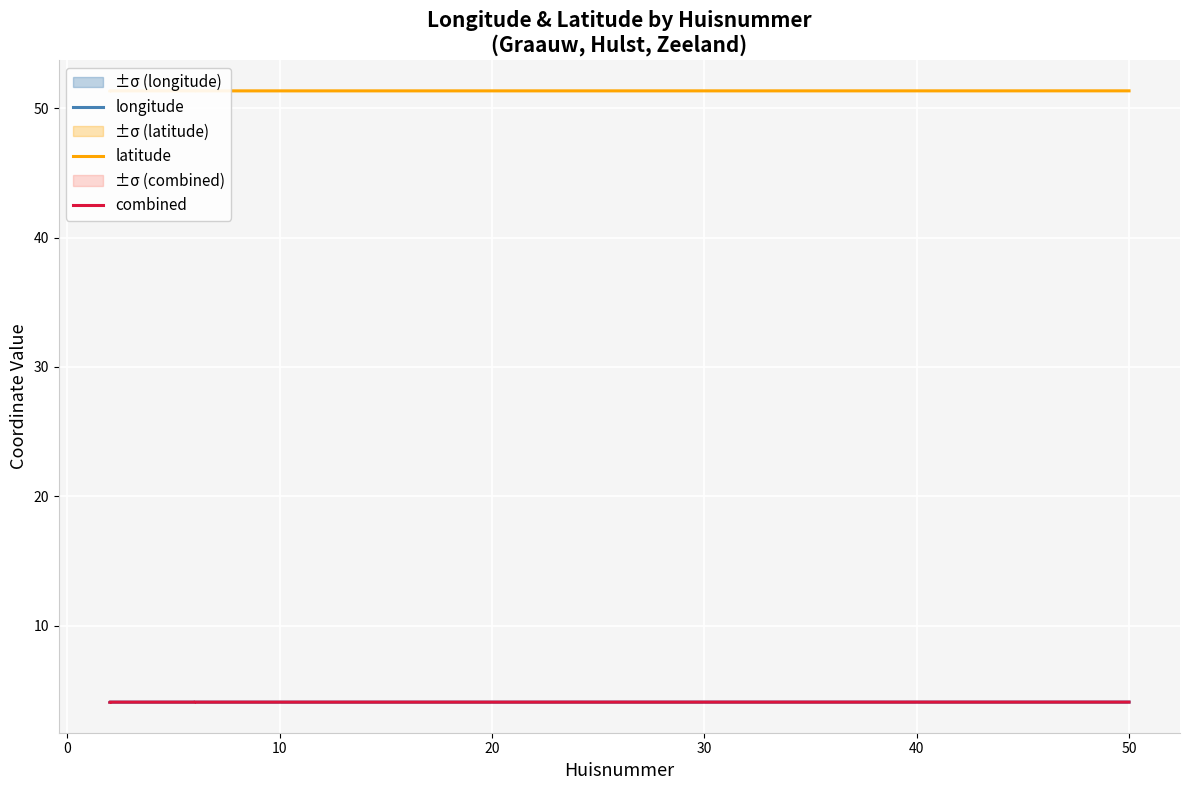

Is the value of longitude at 30 greater than the value of latitude at 30?

No